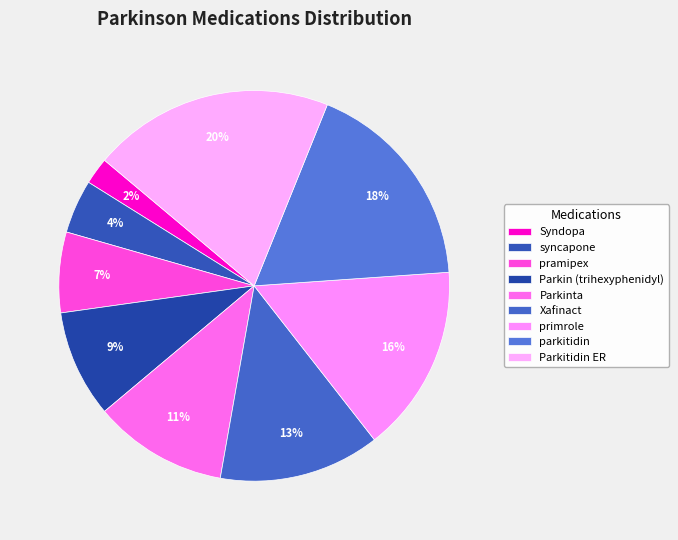

To the nearest percent, what is the difference between the Parkitidin ER and parkitidin slice percentages?

2%